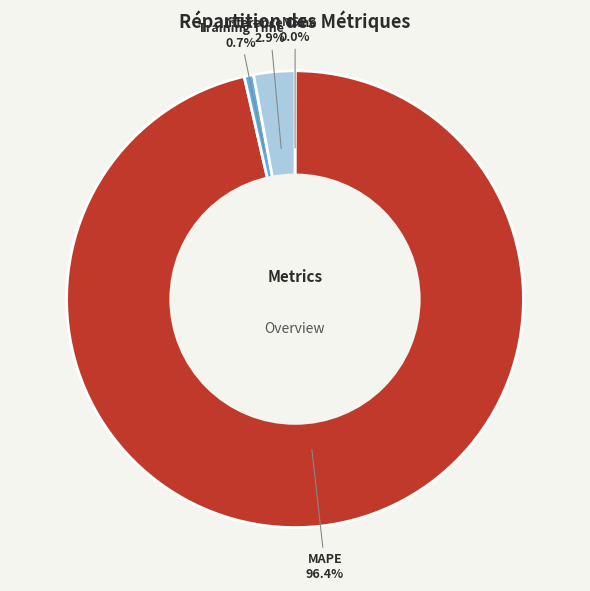

What portion of the pie excludes MAPE?

3.6%